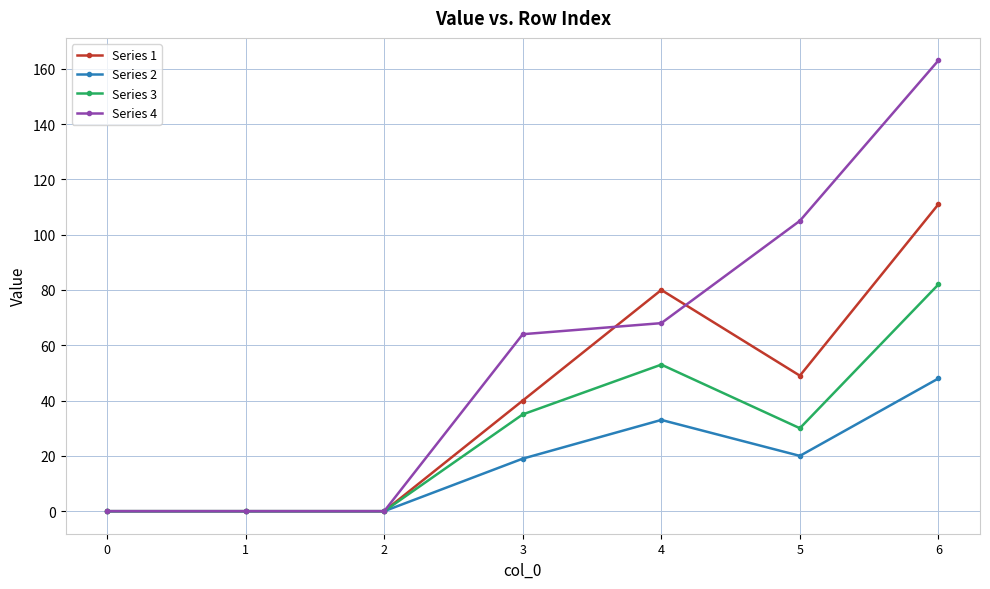

Reading left to right, extract all data points from this chart.

Series 1: 0	0	0	40	80	49	111
Series 2: 0	0	0	19	33	20	48
Series 3: 0	0	0	35	53	30	82
Series 4: 0	0	0	64	68	105	163